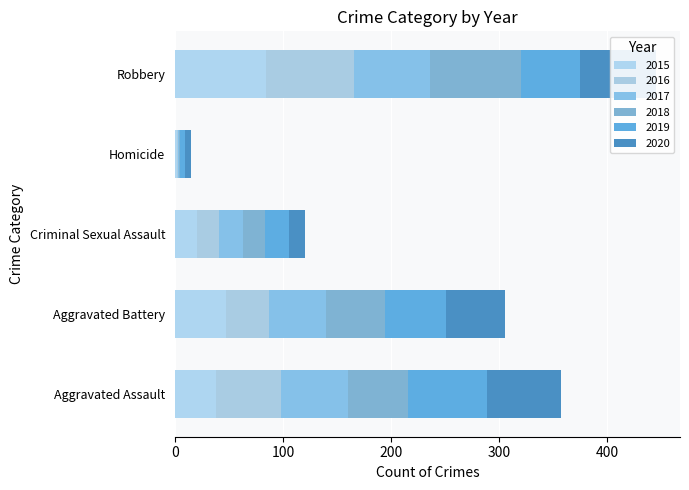

How many bars are there in total?

30